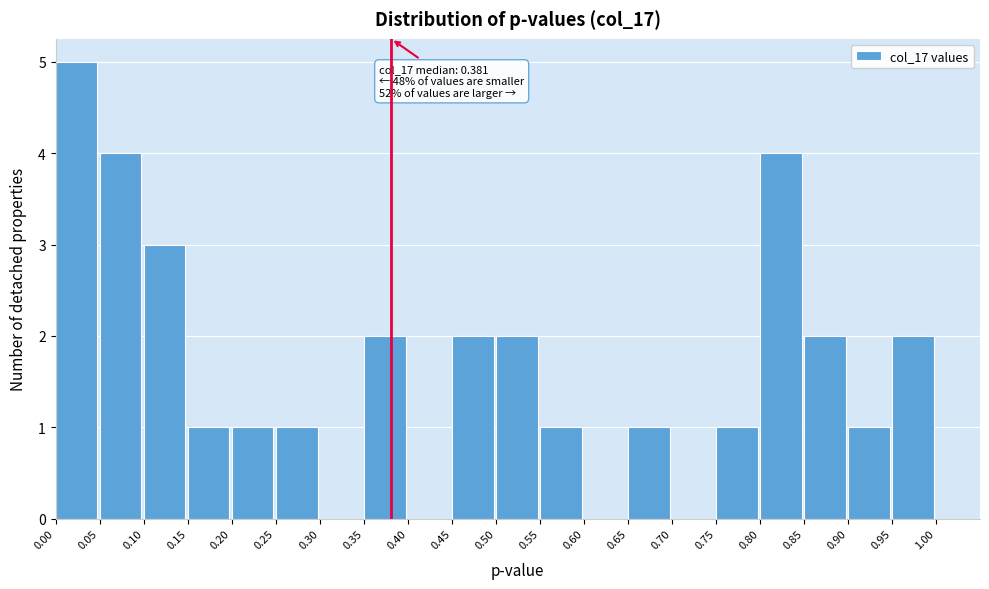

Over which range of the x-axis is the bar tallest?

0.00 to 0.05